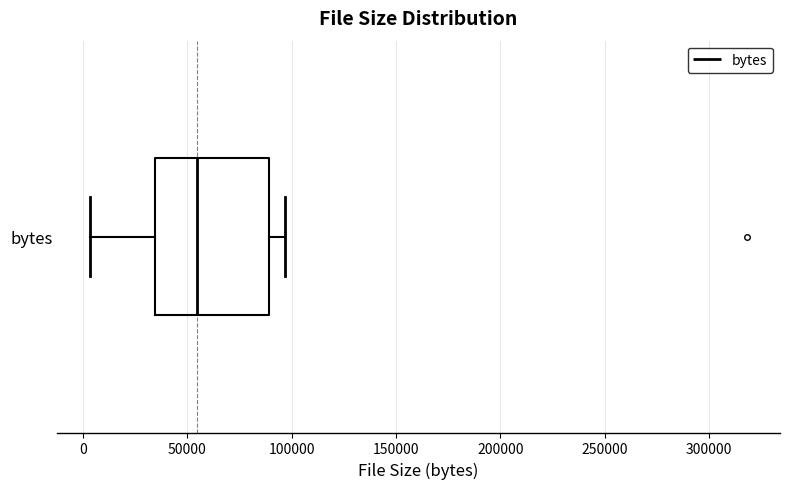

Read this box plot against the x-axis: the position of the median line, the range covered by the box, and the ends of both whiskers. The values are not printed on the chart, so give them approximately, as read against the axis.

median 55000, box 35000 to 90000, whiskers 5000 to 95000